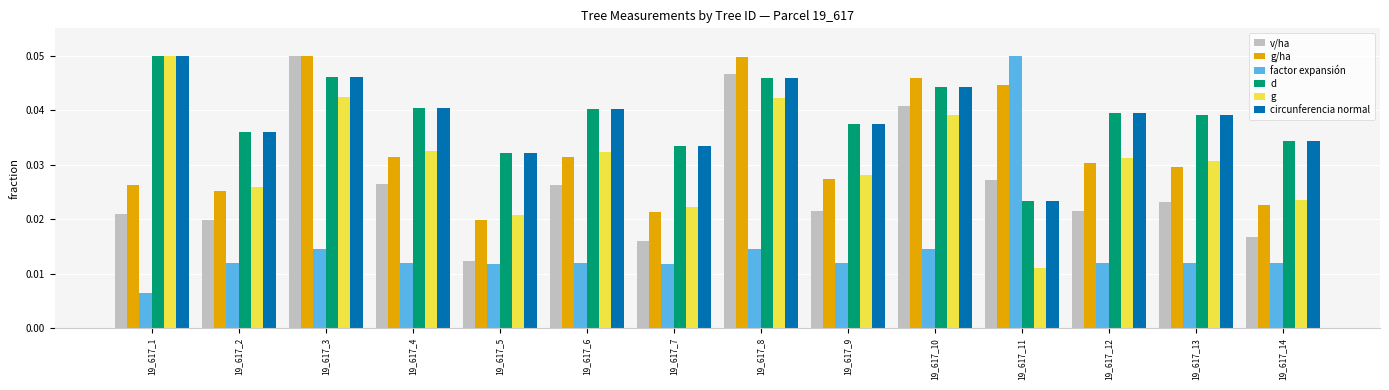

At how many categories does at least one series exceed 0?

14